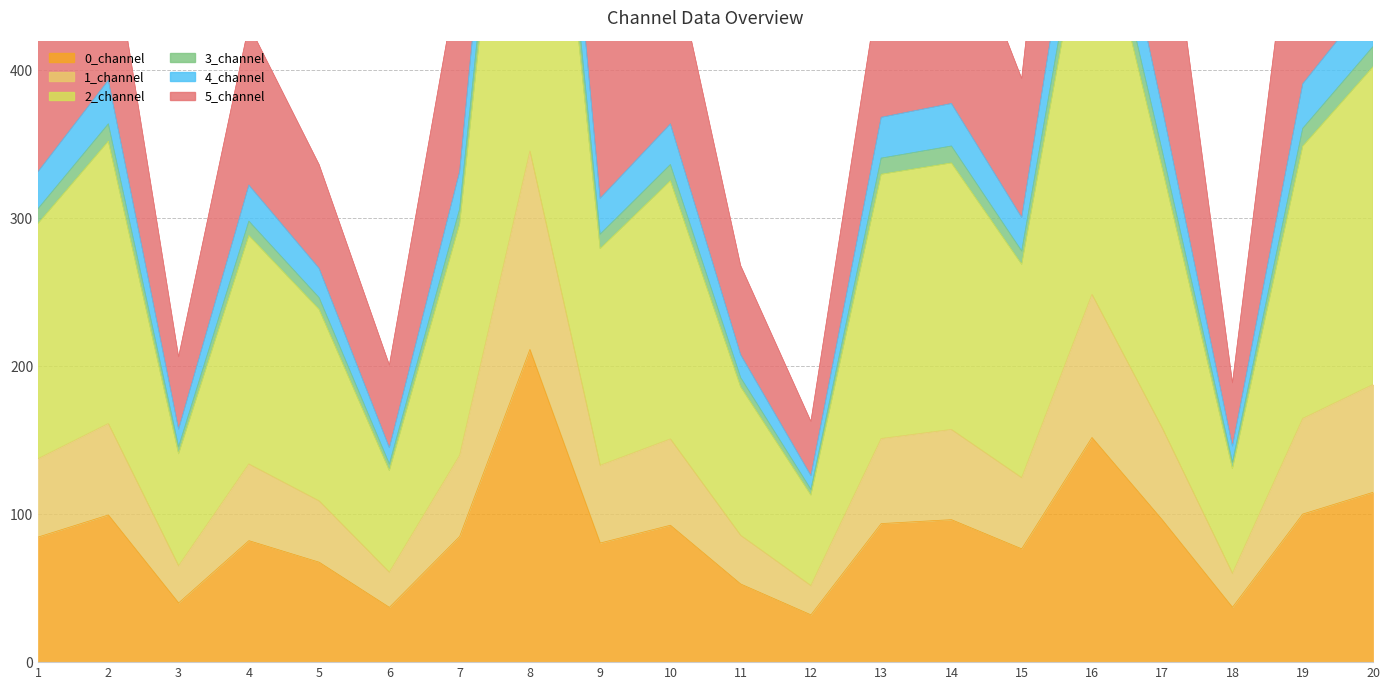

The value of 0_channel at 7 is 32.3. True or false?

False